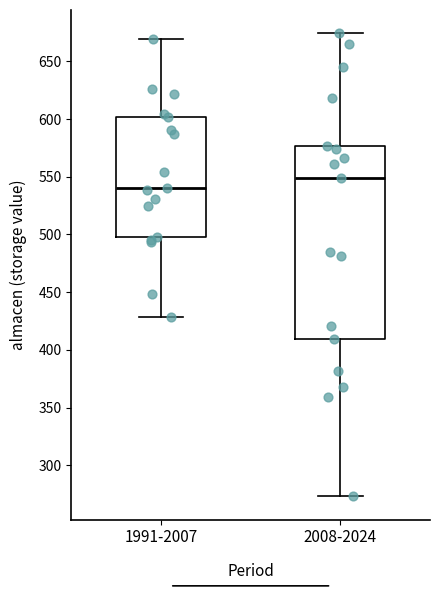

Reading left to right, transcribe this box plot: for each box, give where its median line is, the range the box spans, and where its two whiskers end, as read against the y-axis. The values are not printed on the chart, so give them approximately, as read against the axis.

1991-2007: median 540, box 500 to 600, whiskers 430 to 670
2008-2024: median 550, box 410 to 575, whiskers 275 to 675